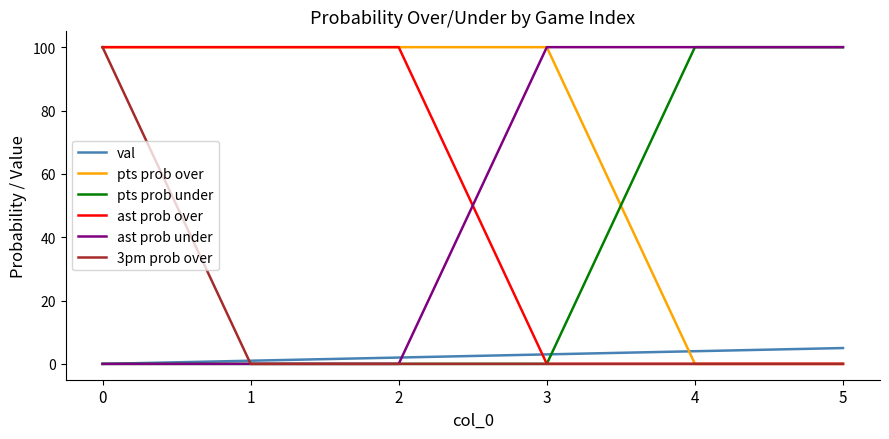

The pts prob under series shows -33 at 2. True or false?

False